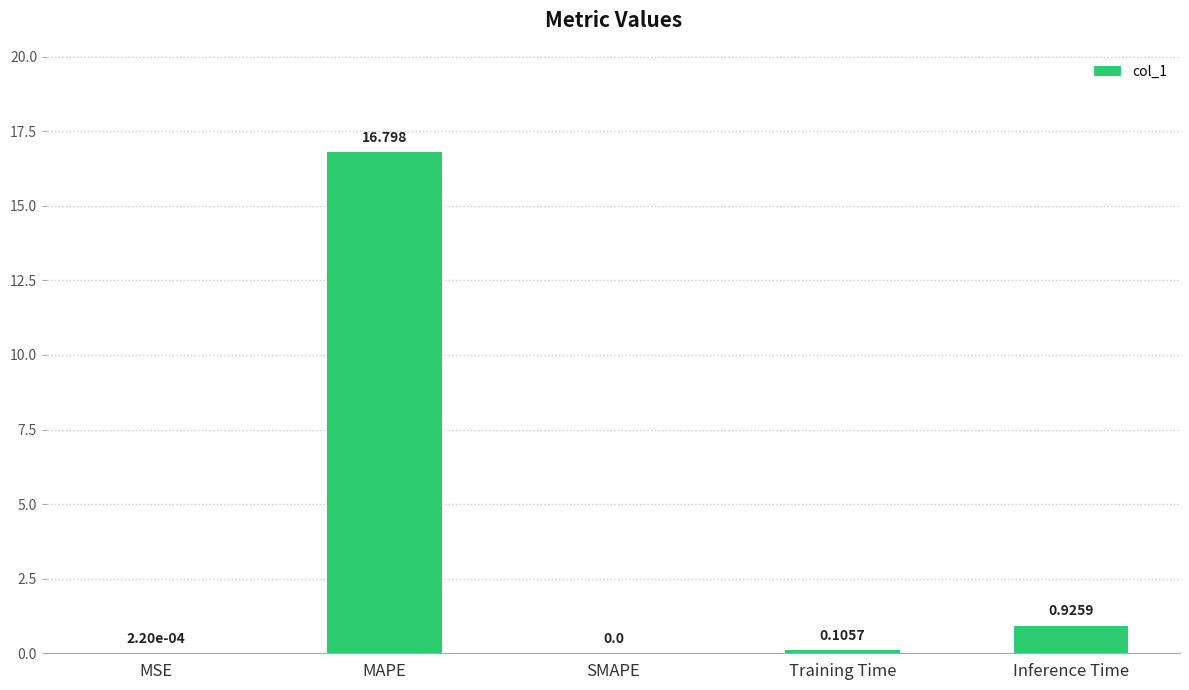

Which category has the highest value across all series?

MAPE